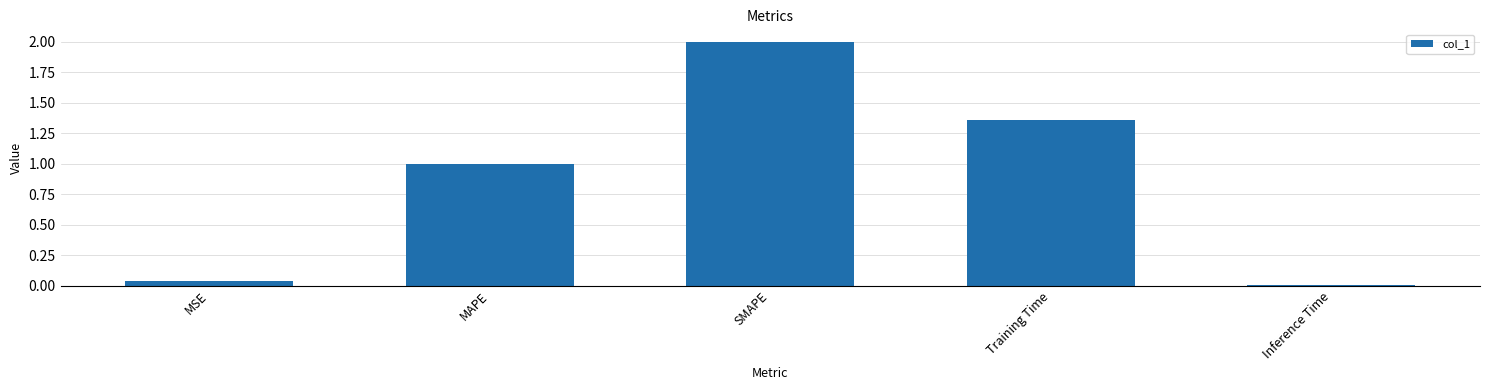

Which category has the lowest value across all series?

Inference Time